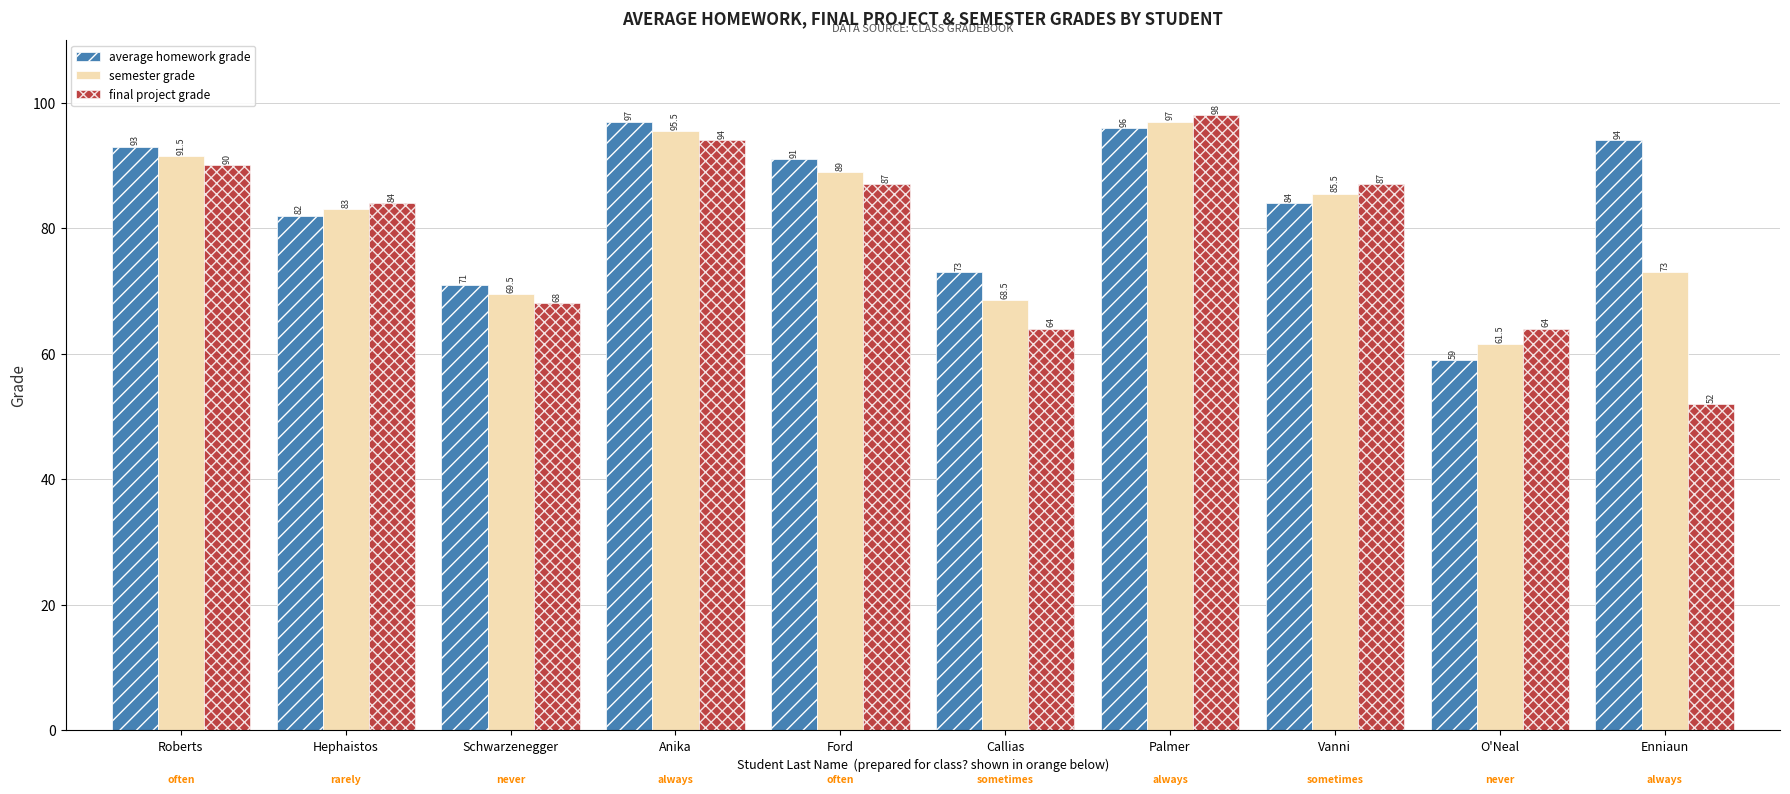

The final project grade series shows 37.8 at O'Neal. True or false?

False